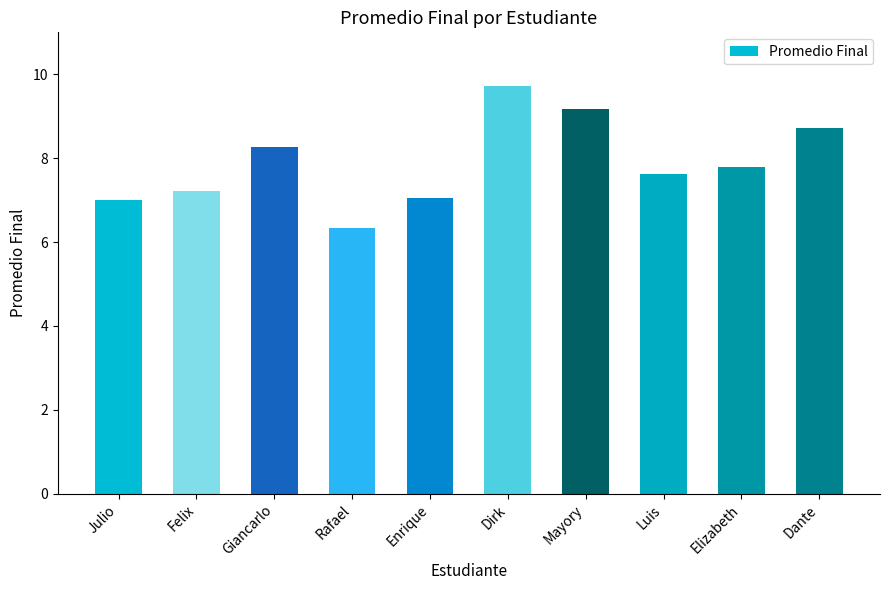

What is the sum of the values at Dante and Felix?

15.9